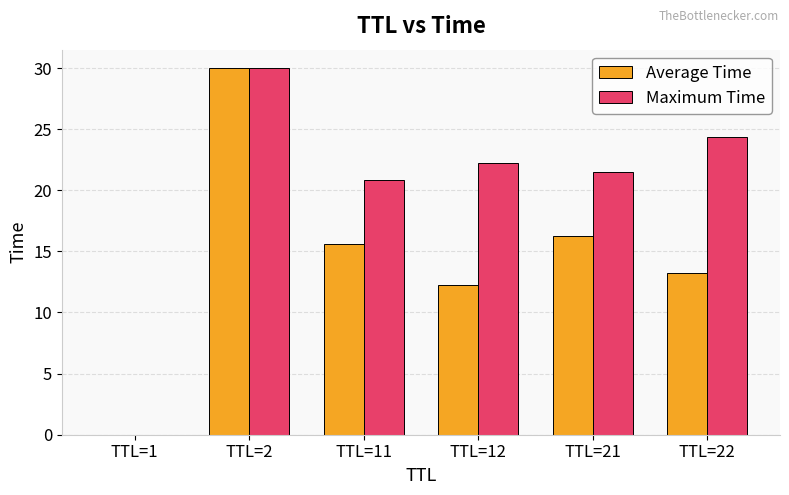

At which category does the chart reach its peak across all series?

TTL=2